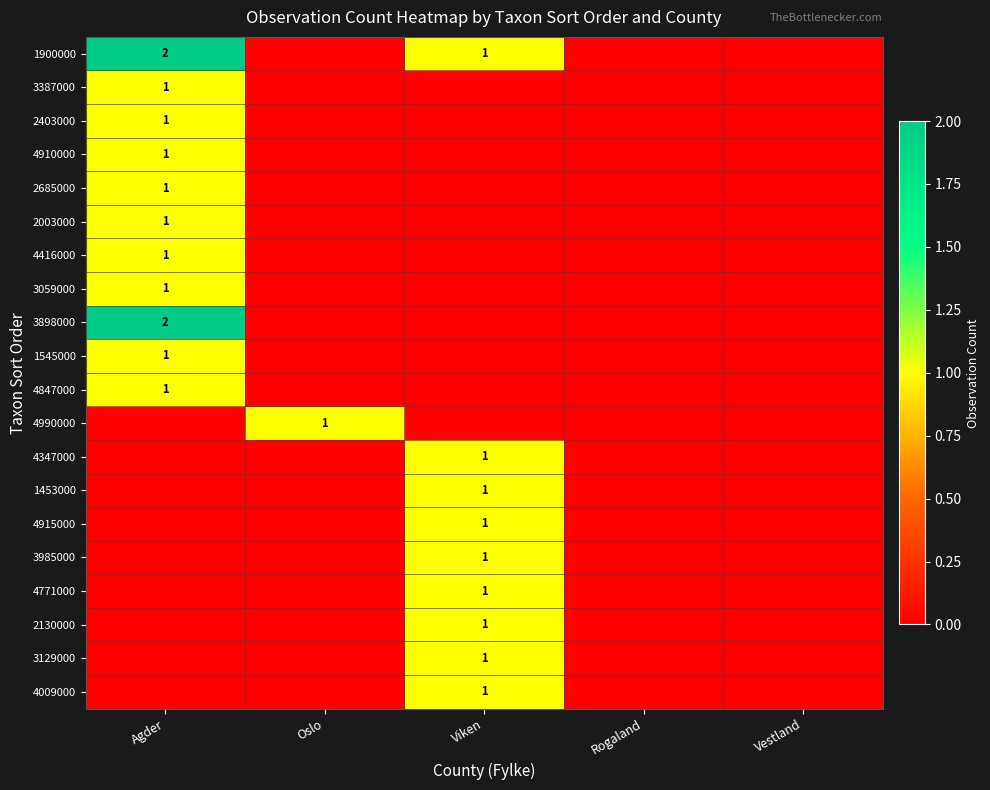

At which label is 3059000 closest to 0?

Oslo